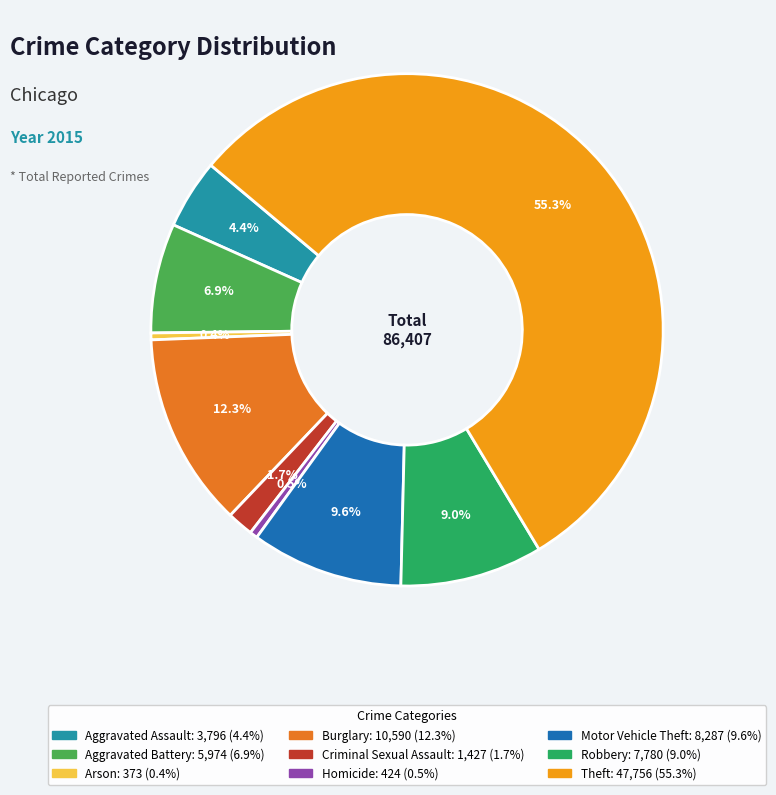

Is there any slice that represents more than half of the pie?

Yes